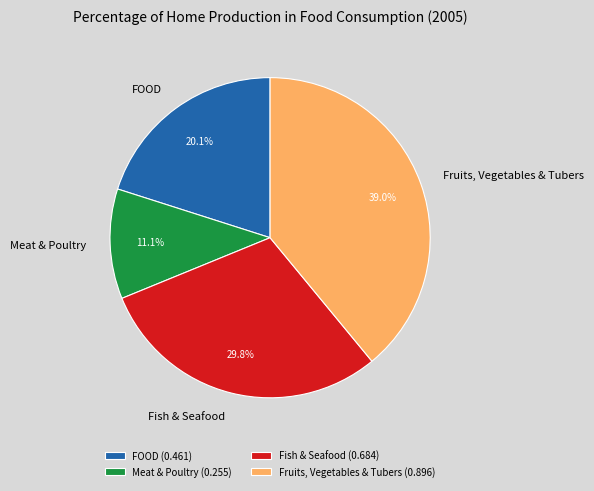

Which has a higher value, Fish & Seafood (0.684) or FOOD (0.461)?

Fish & Seafood (0.684)